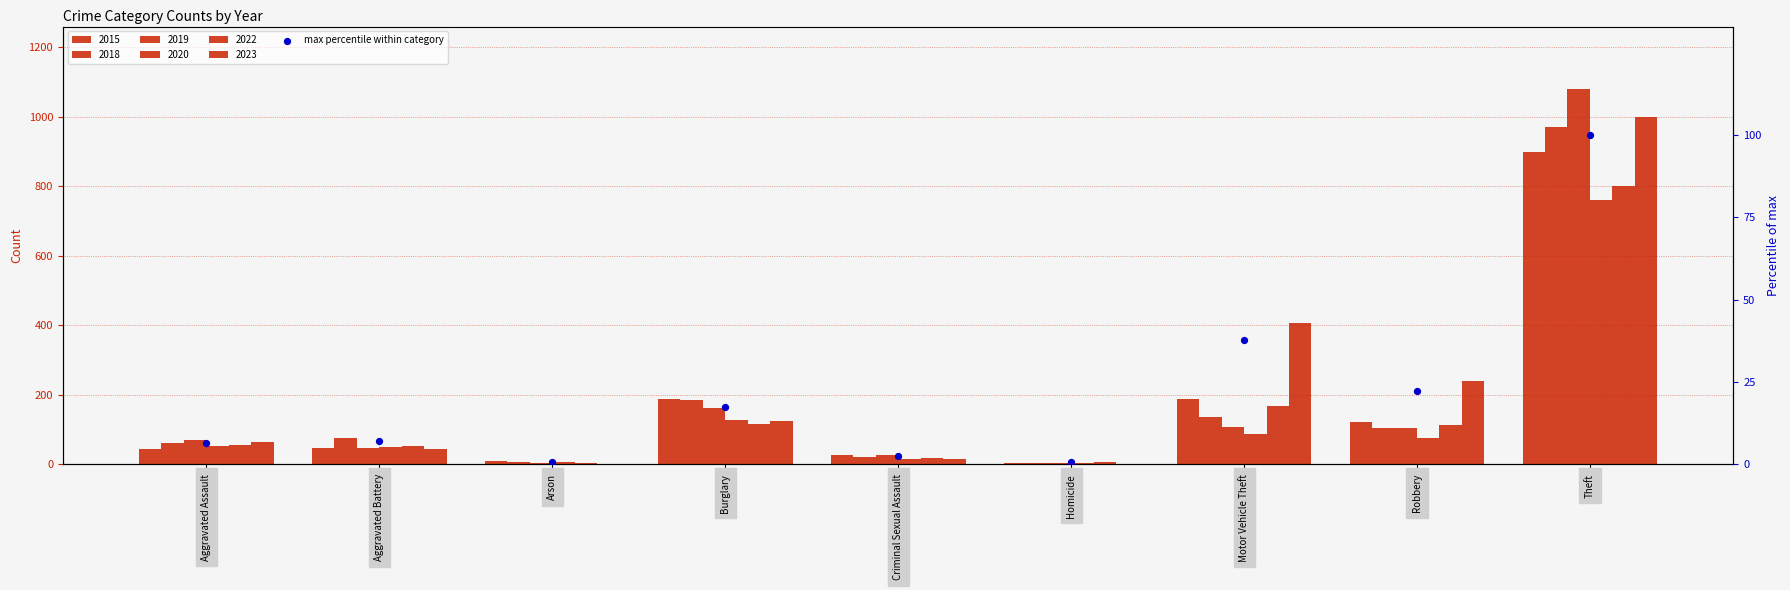

Which has a higher value, Theft or Motor Vehicle Theft?

Theft